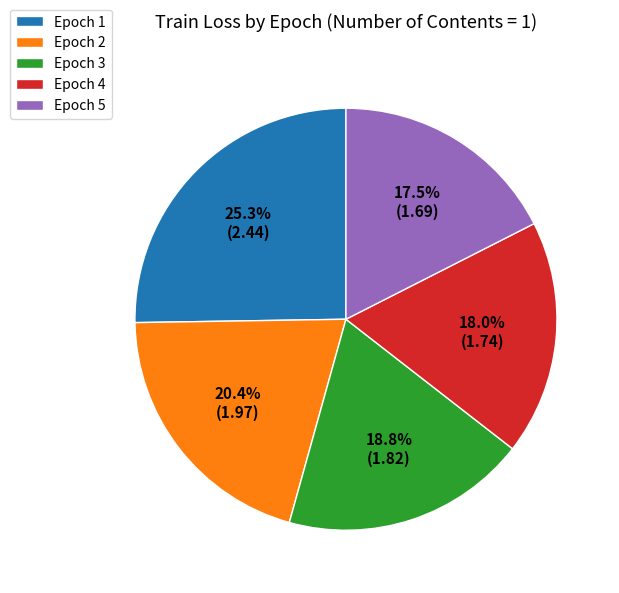

How many slices are in this pie chart?

5